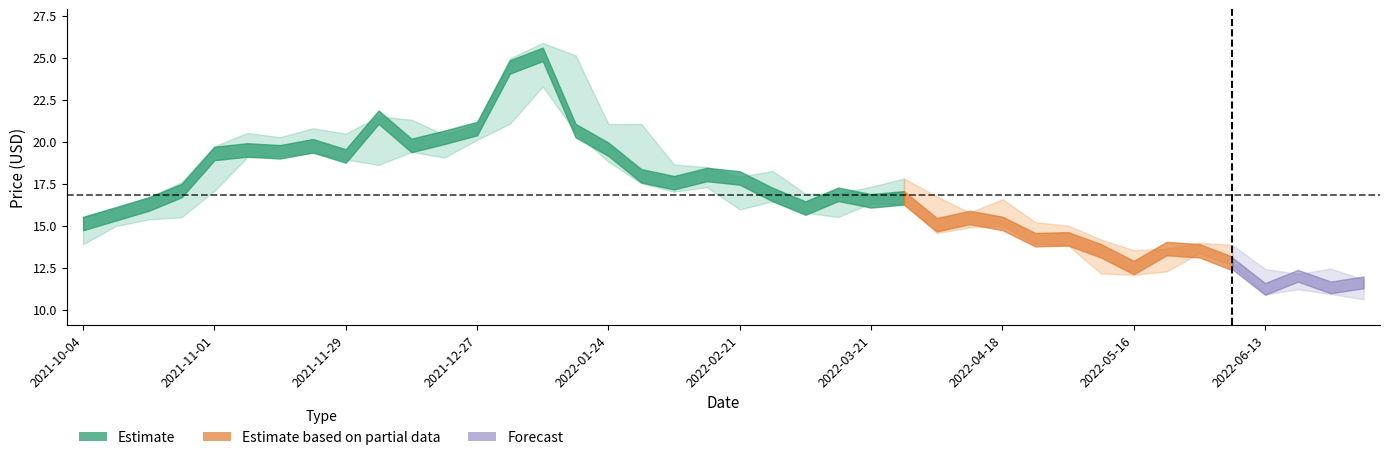

The value of high at low is 29.1. True or false?

False